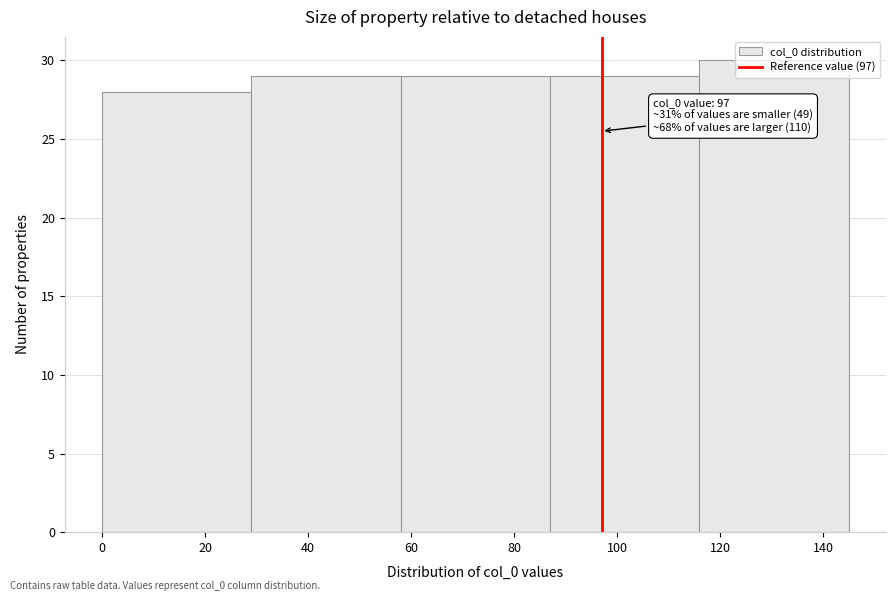

Over which range of the x-axis is the bar tallest?

116 to 145